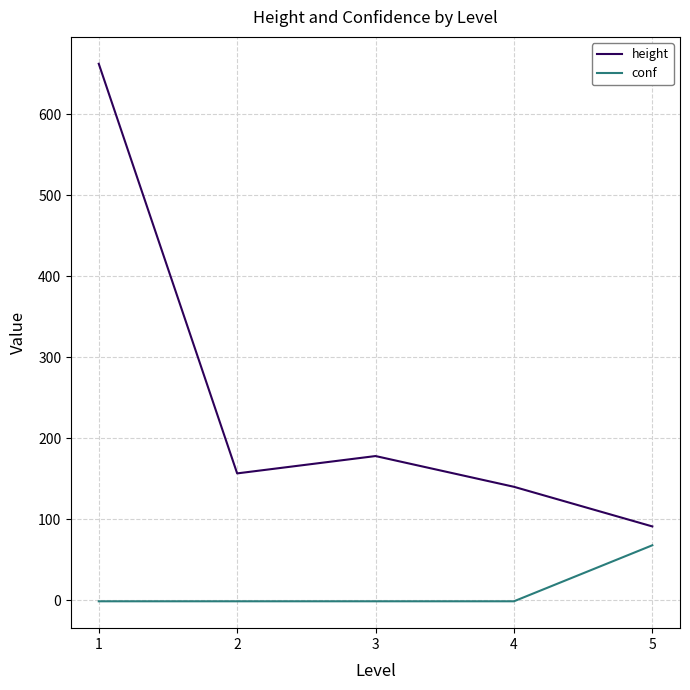

What is the total value across all series at 5?

159.4